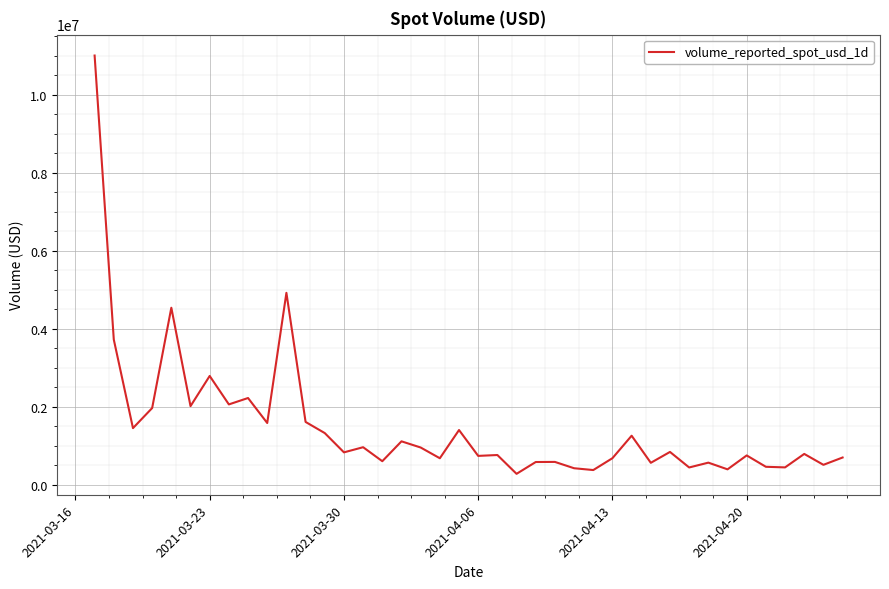

What is the difference between the maximum and minimum values?

10732107.3